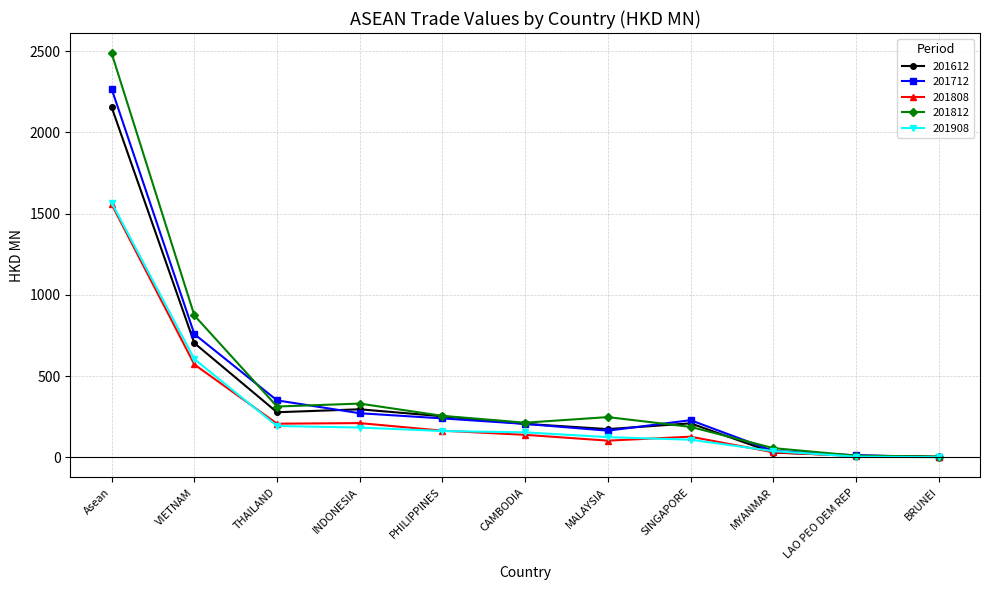

What is the minimum value for 201908?

0.5